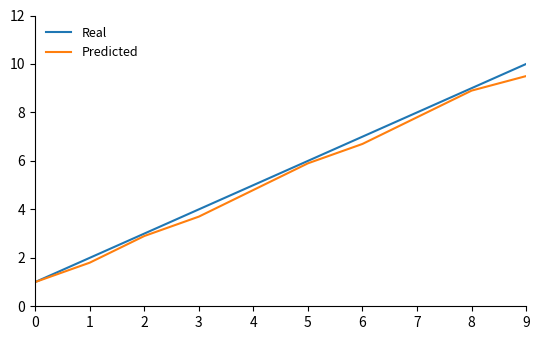

Is it true that Real equals 9.0 at 8?

True